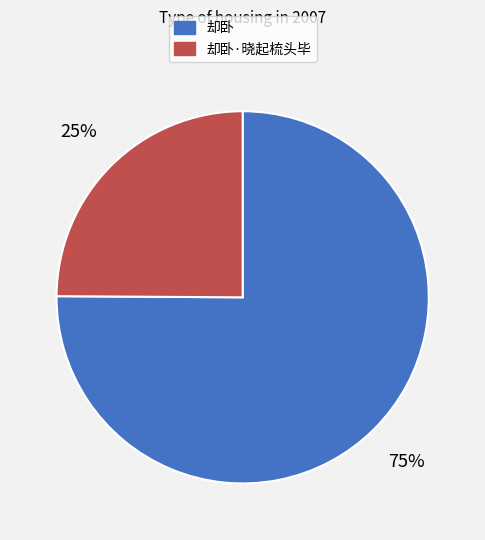

To the nearest percent, what portion does 却卧 represent?

75%